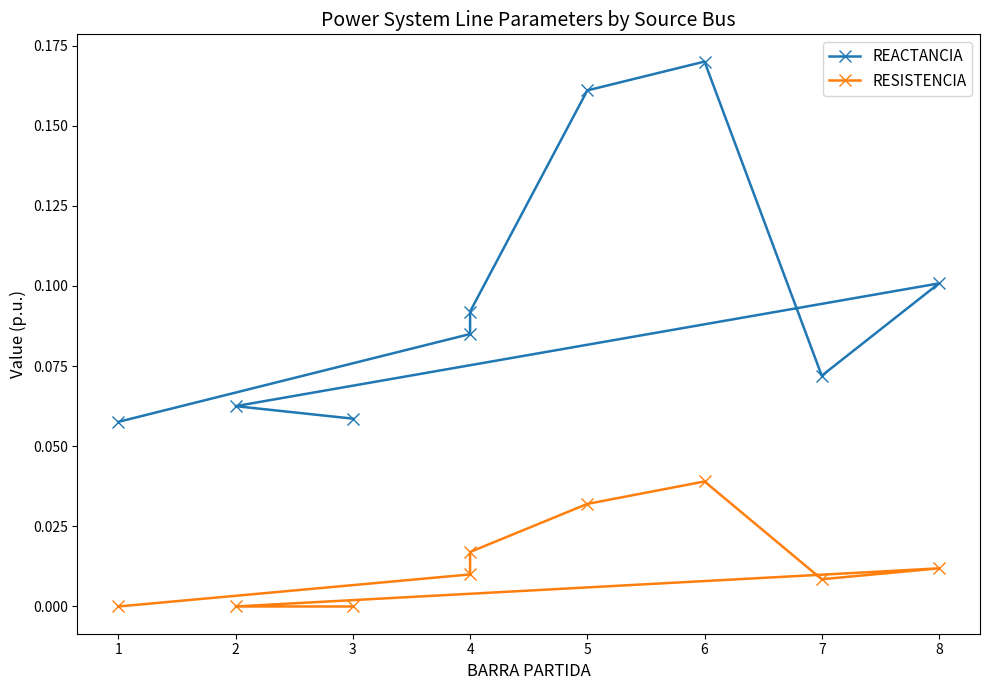

How many interior local valleys does the REACTANCIA series have?

1